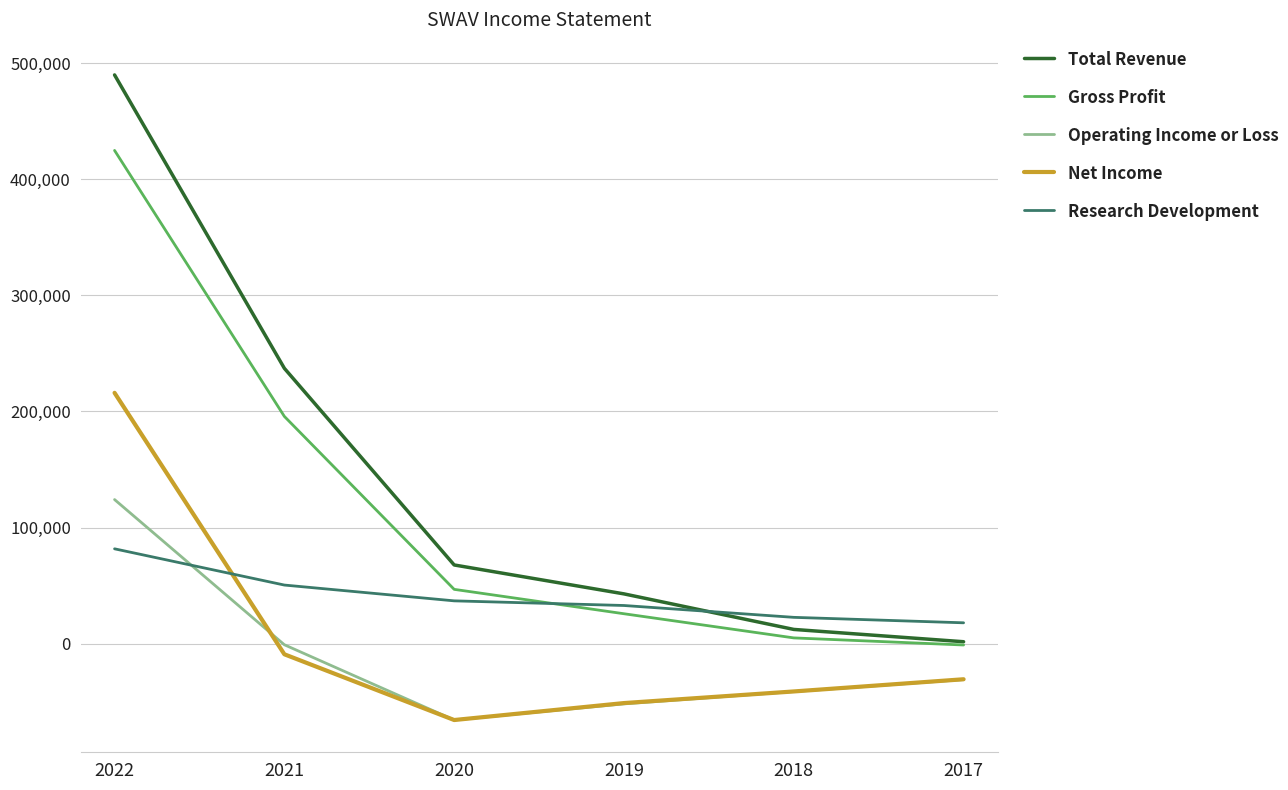

Which series changed the most between 2020 and 2019?

Total Revenue